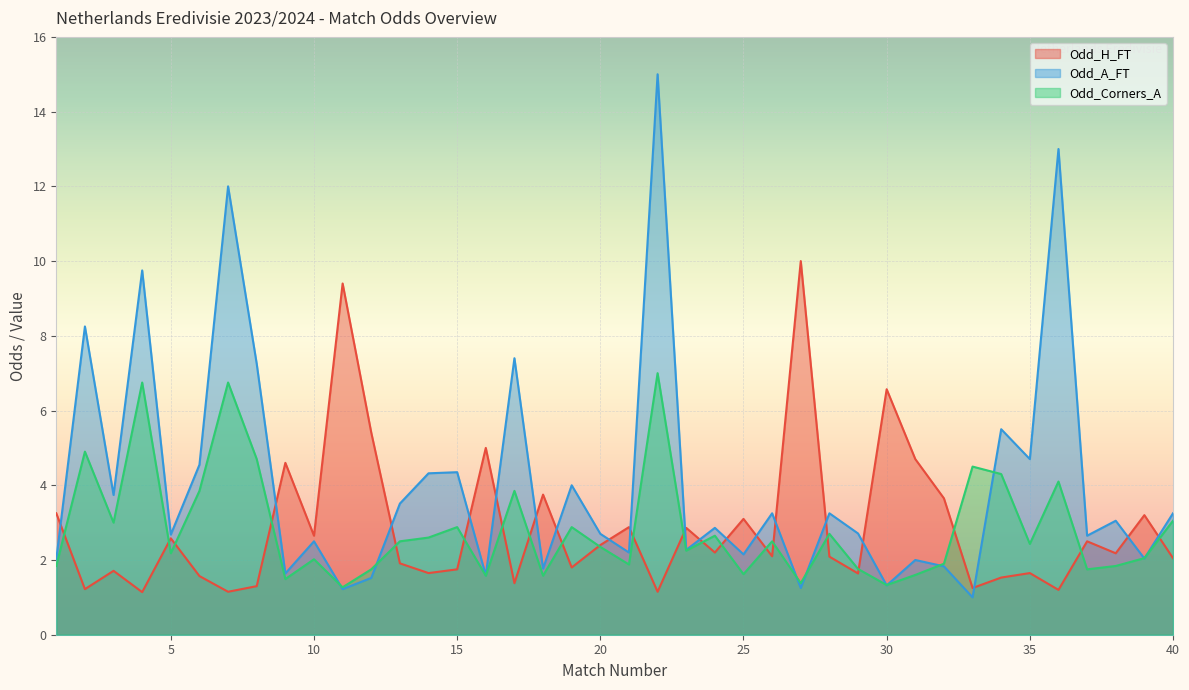

Is it true that Odd_H_FT equals 1.1 at 22?

True